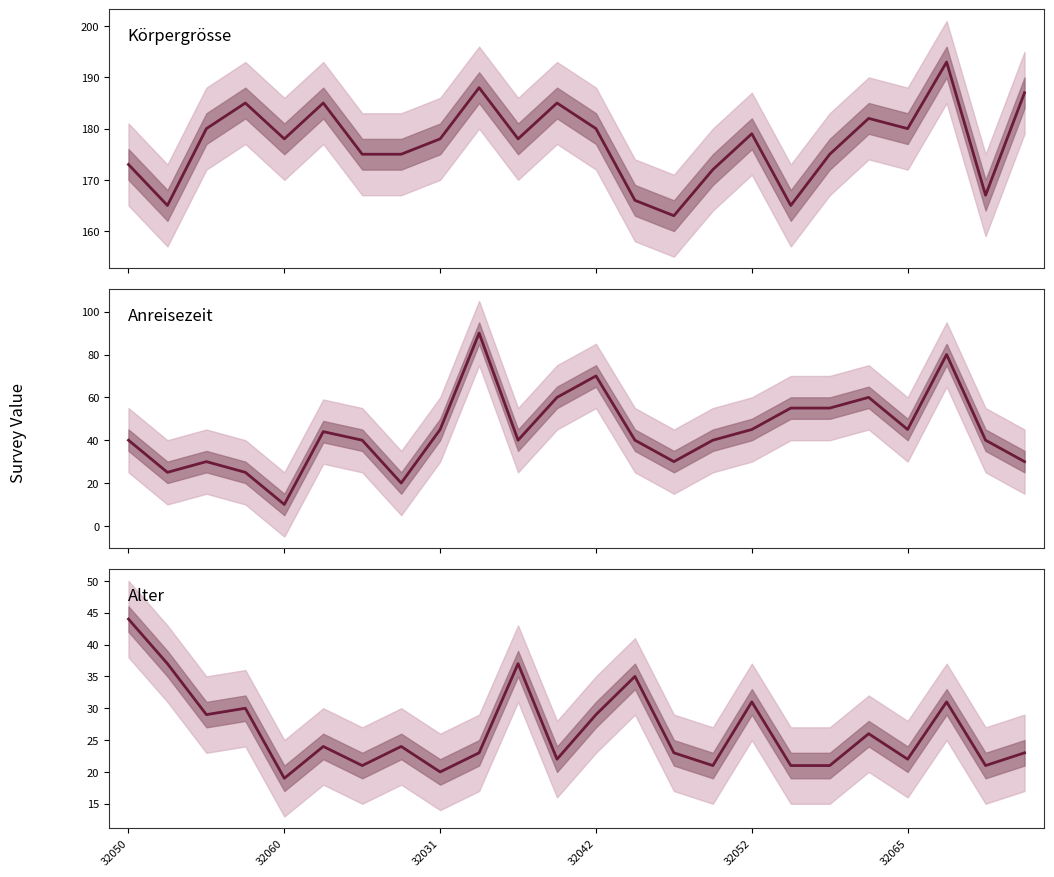

Rank the series by their maximum value, from highest to lowest.

Körpergrösse, Anreisezeit, Alter